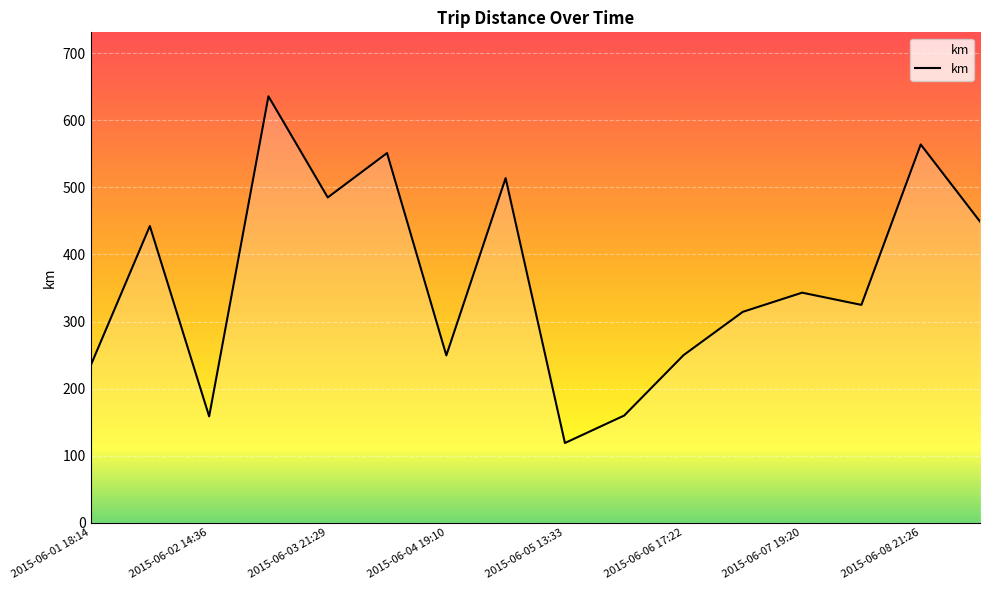

What is the difference between the maximum and minimum values?

517.0